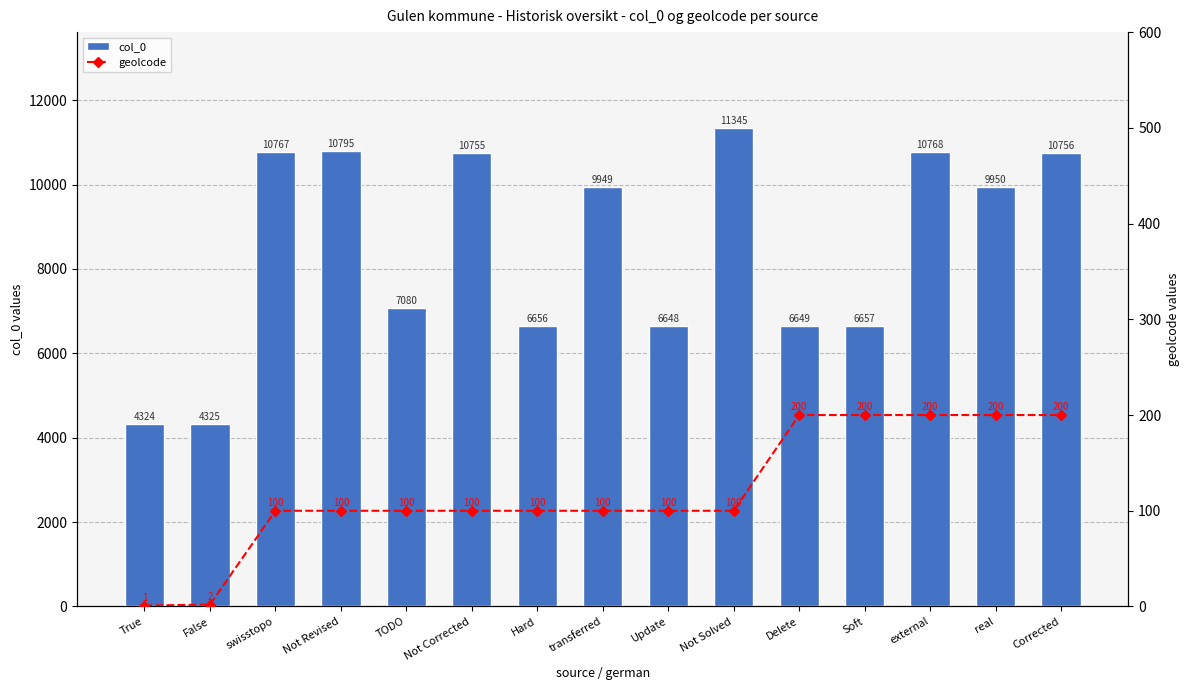

How many values in the geolcode series exceed 100?

5